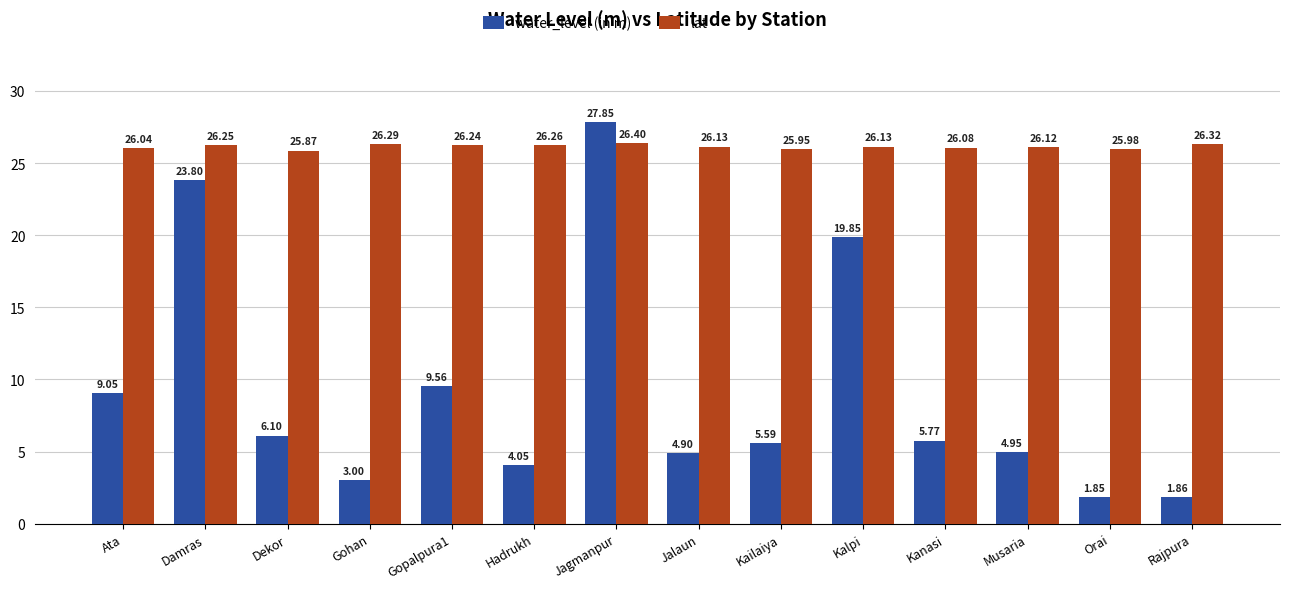

Where does the lat series first go above 26?

Ata